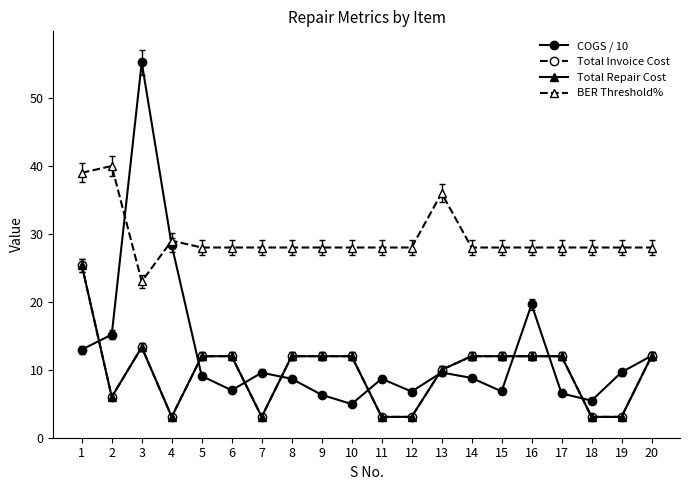

What is the difference between the COGS / 10 values at 15 and 11?

1.9